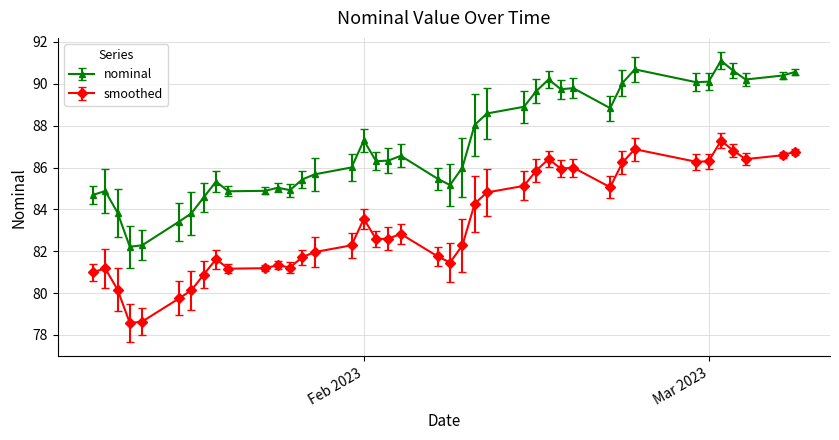

At how many categories does at least one series exceed 84?

35